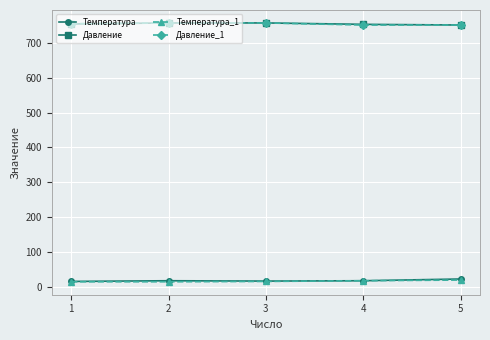

True or false: Давление and Температура_1 intersect in this chart.

False